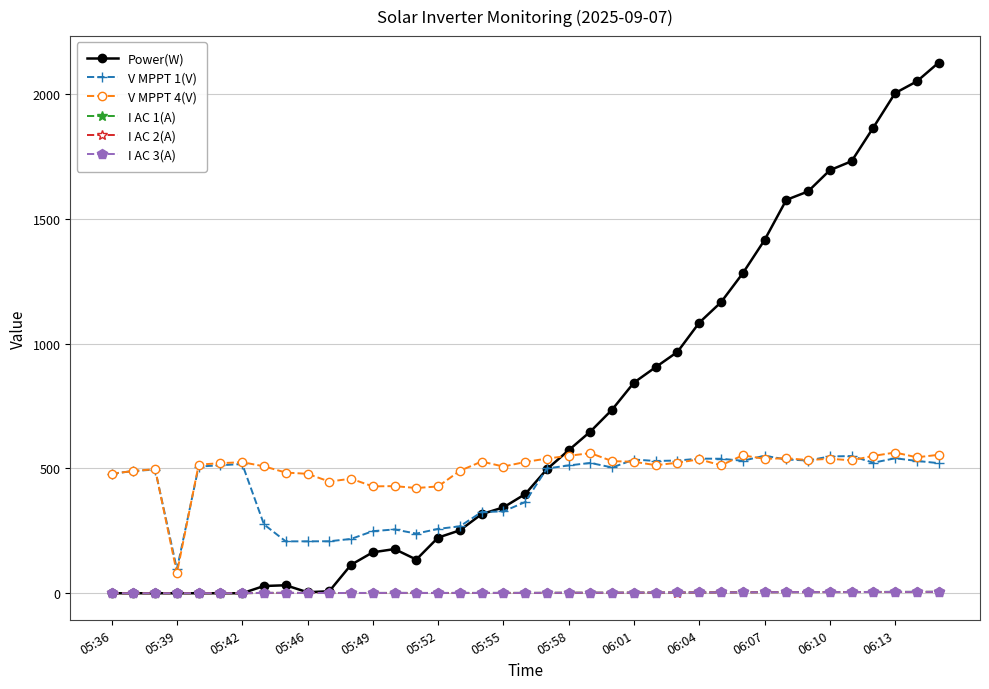

Does the chart display data point markers on the line(s)?

Yes